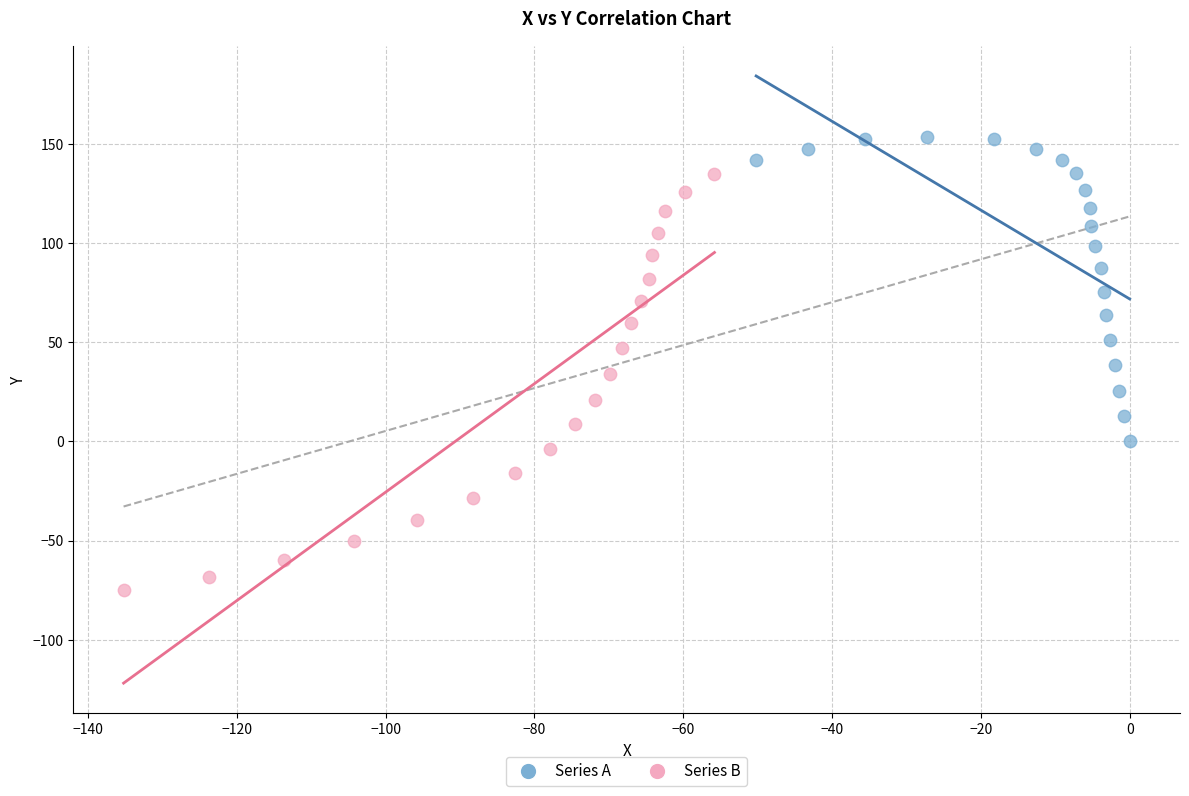

Which series has the widest spread of Y values?

Series B